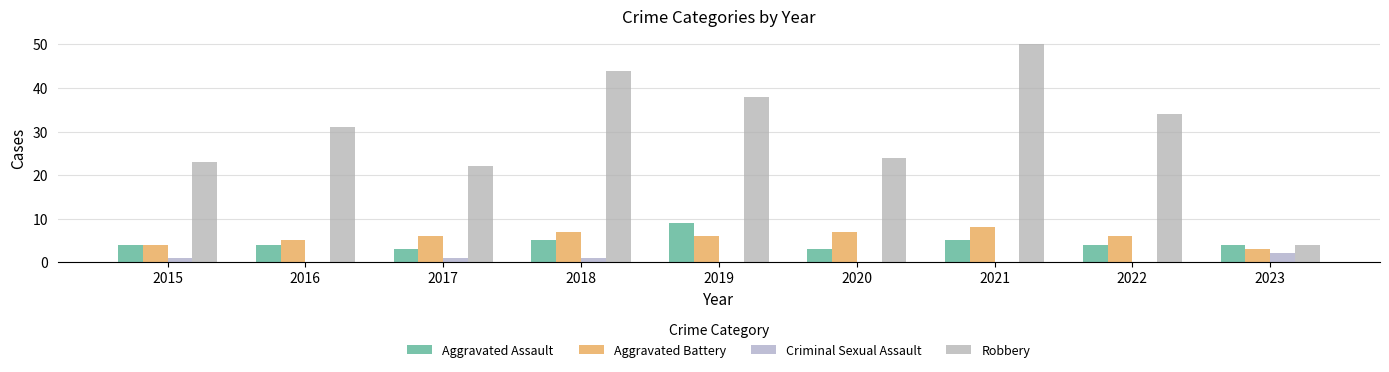

How many groups of bars are there?

9